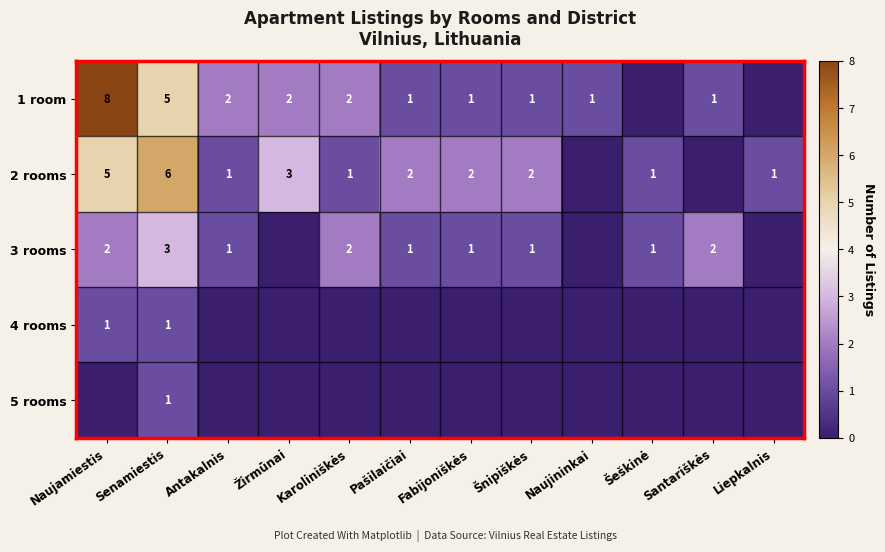

Is the value of 1 room at Naujamiestis greater than the value of 2 rooms at Antakalnis?

Yes